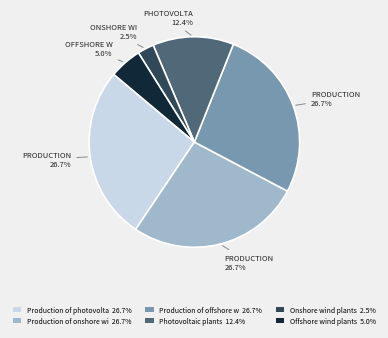

Which category has the smallest portion of the pie?

Onshore wind plants 2.5%